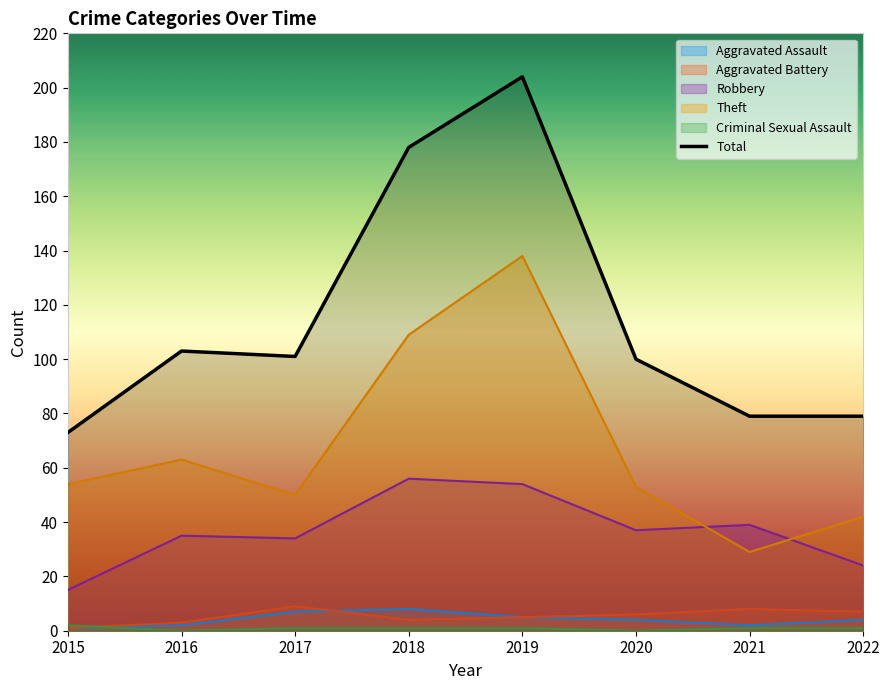

How many points are higher than both their immediate neighbors (excluding endpoints)?

2